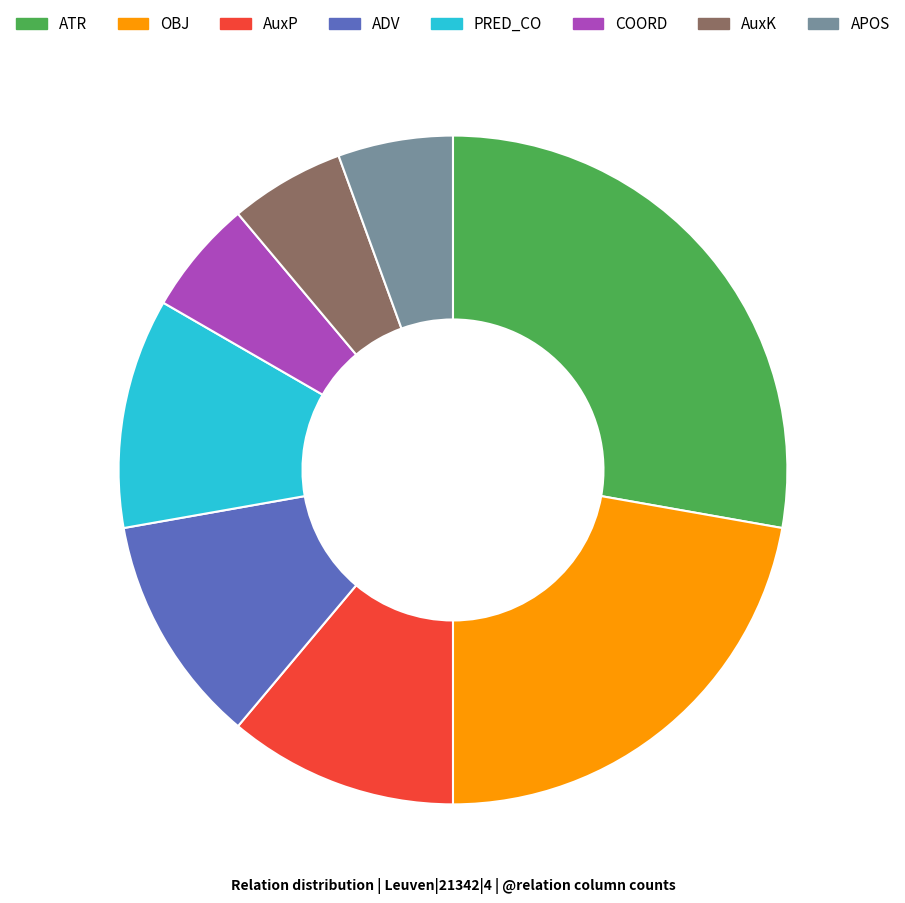

True or false: OBJ accounts for 34% of the total.

False